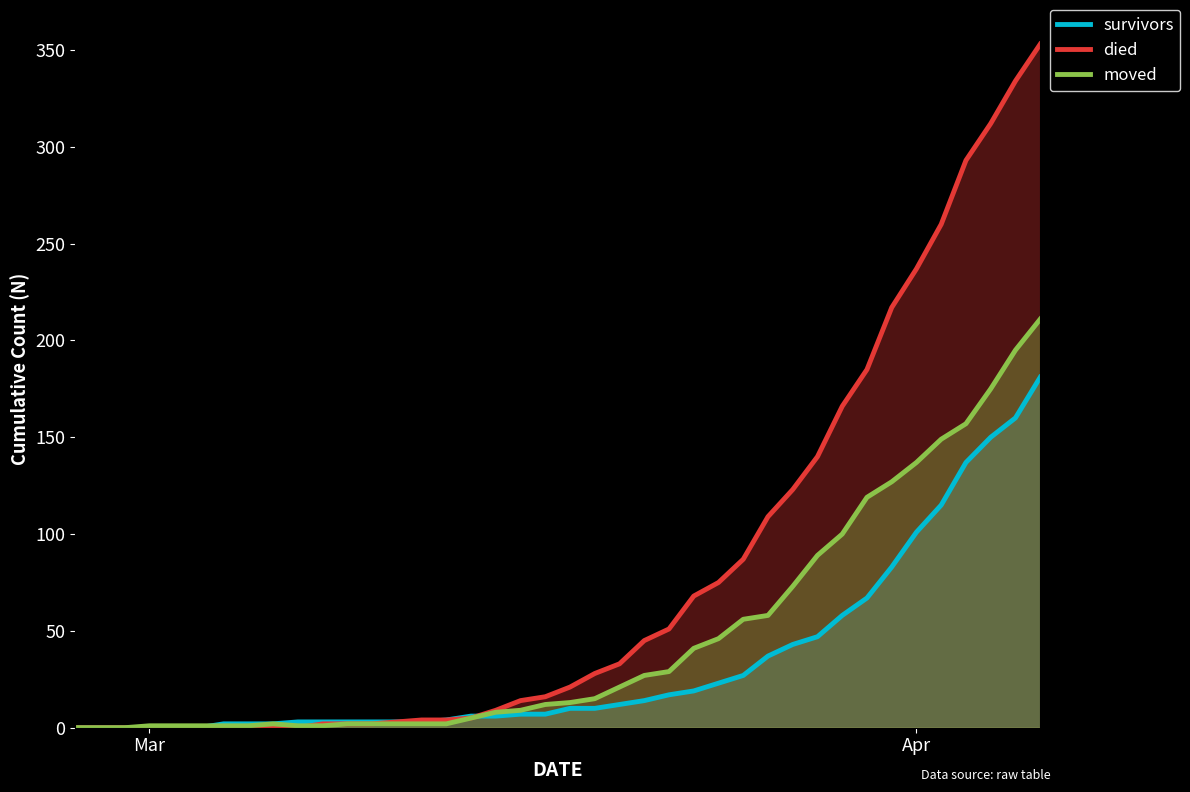

What is the highest value of the survivors series?

181